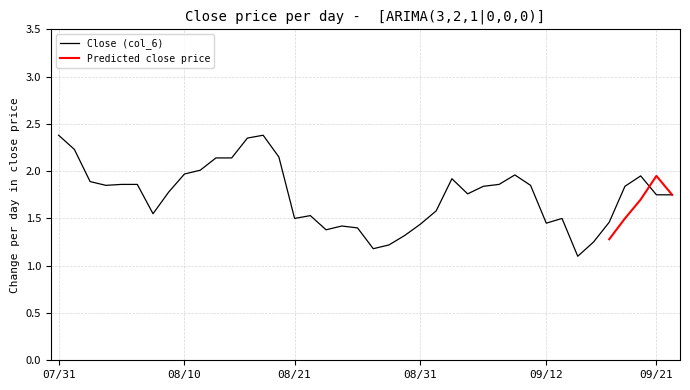

Where is the data nearest to the value 1?

95/09/14